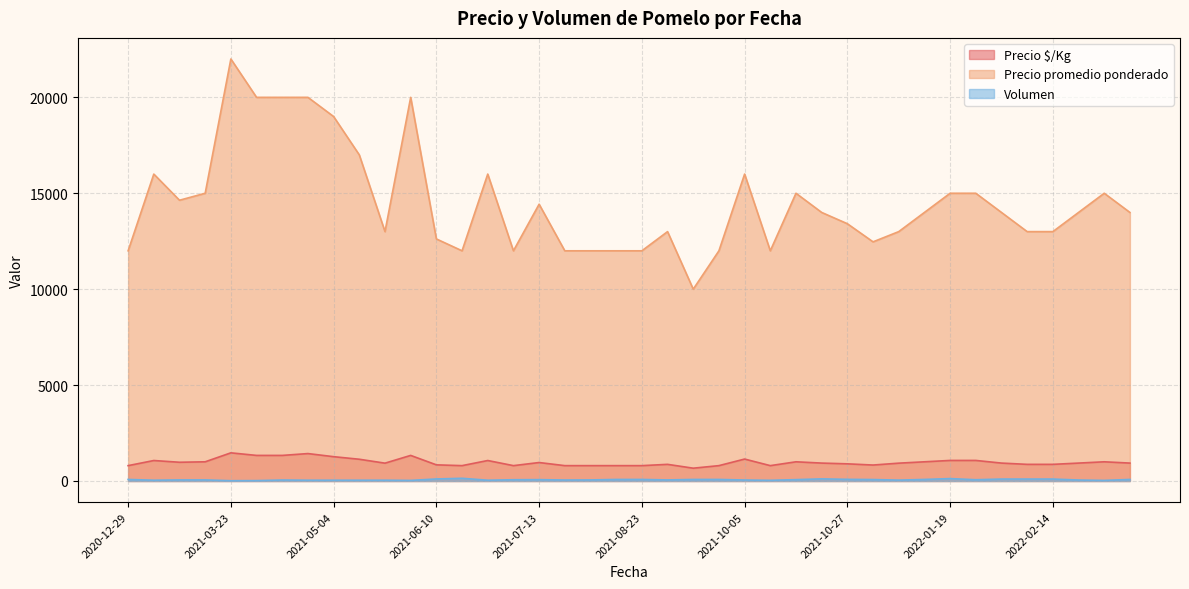

What is the total value across all series at 2022-03-22?

15013